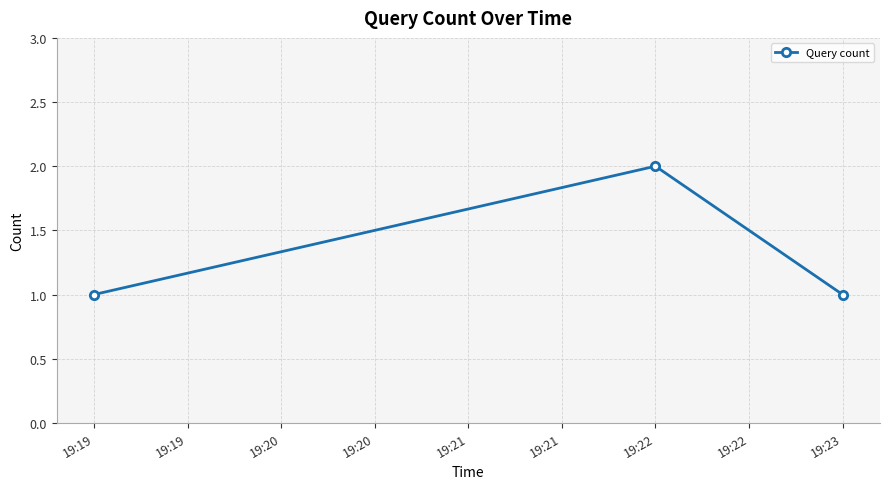

The value at 19:22 is 1. True or false?

False